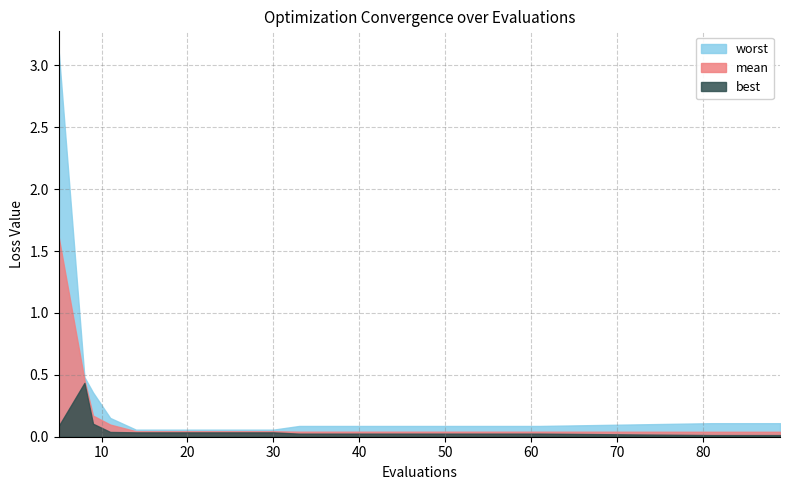

Reading left to right, what are all the values shown in this chart?

mean: 1.6	0.5	0.2	0.1	0.0	0.0	0.0	0.0	0.0	0.0	0.0	0.0	0.0	0.0	0.0	0.0	0.0	0.0	0.0	0.0
best: 0.1	0.4	0.1	0.0	0.0	0.0	0.0	0.0	0.0	0.0	0.0	0.0	0.0	0.0	0.0	0.0	0.0	0.0	0.0	0.0
worst: 3.1	0.5	0.4	0.2	0.1	0.1	0.1	0.1	0.1	0.1	0.1	0.1	0.1	0.1	0.1	0.1	0.1	0.1	0.1	0.1